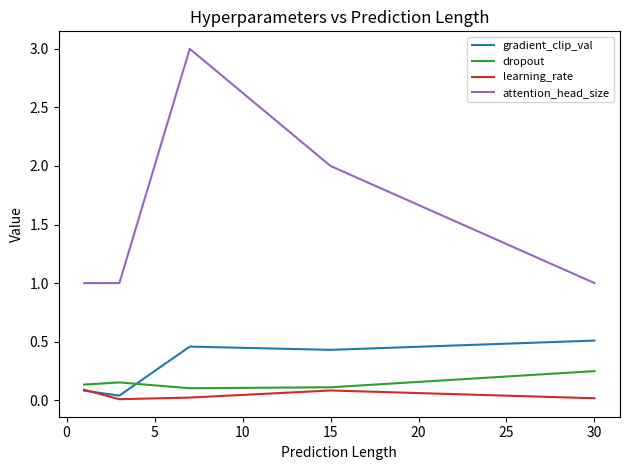

What is the greatest value displayed?

3.0